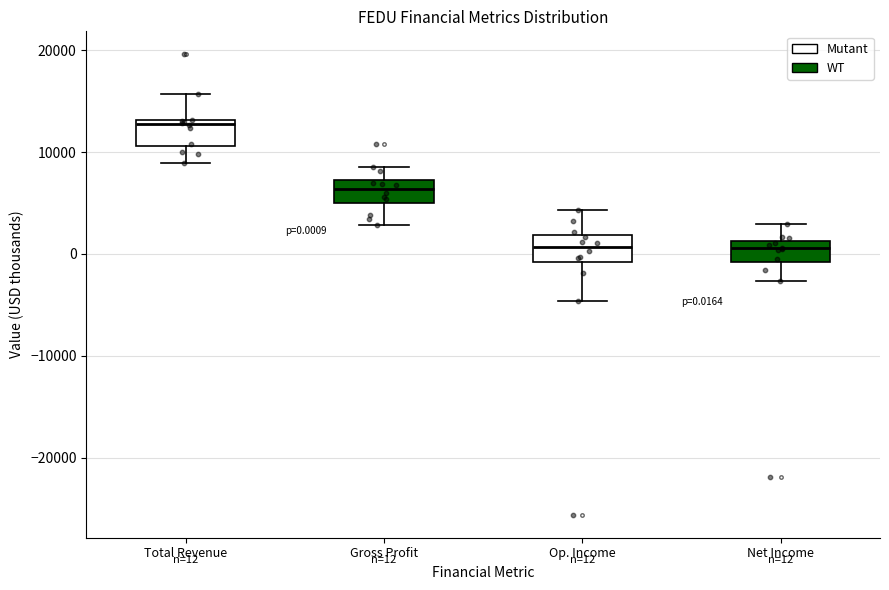

Which box's median line is the highest?

Total Revenue